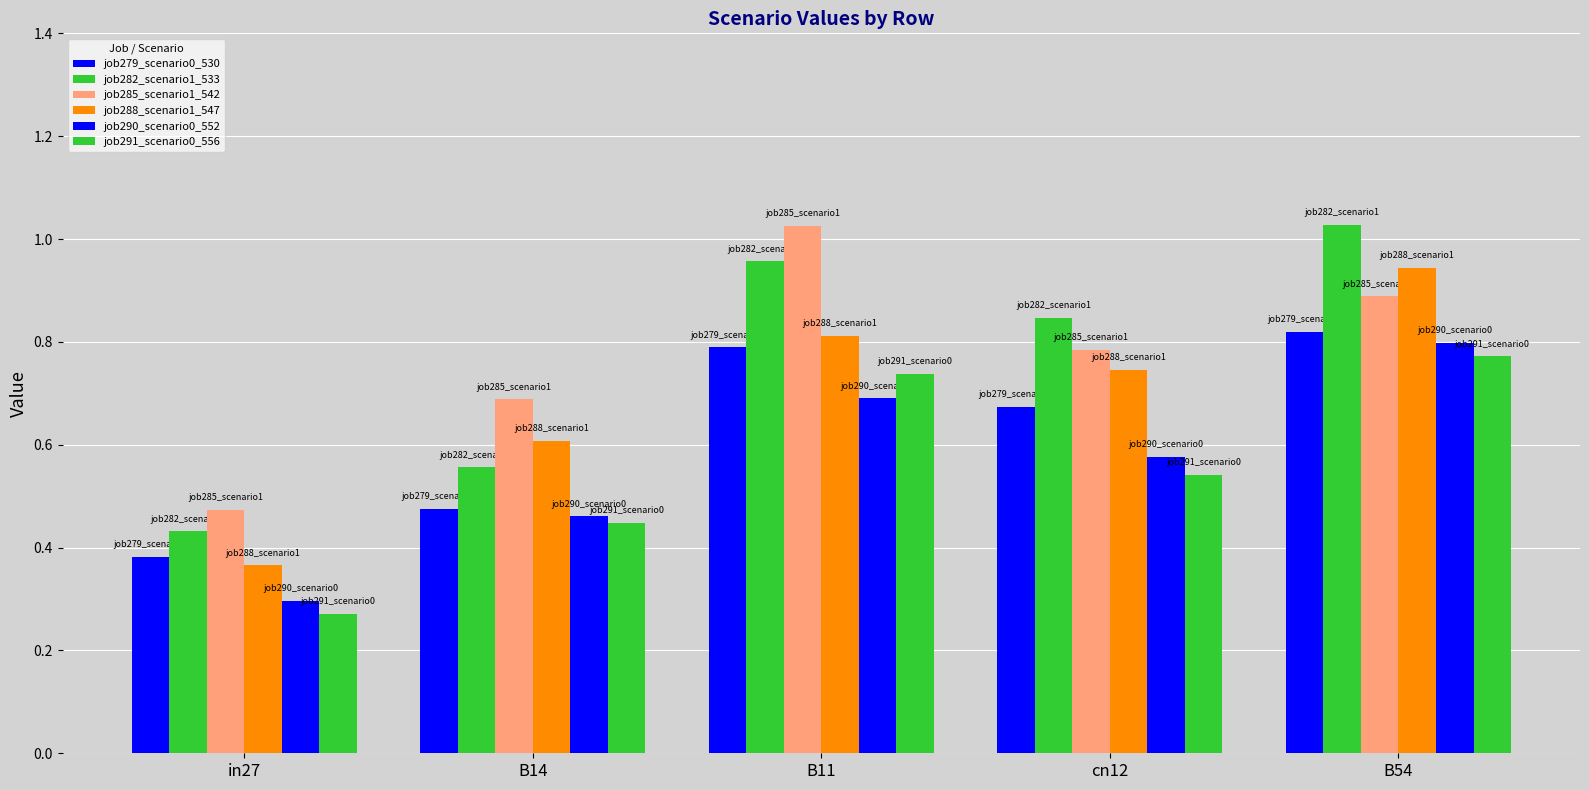

Which has a higher value, B54 or B14?

B54